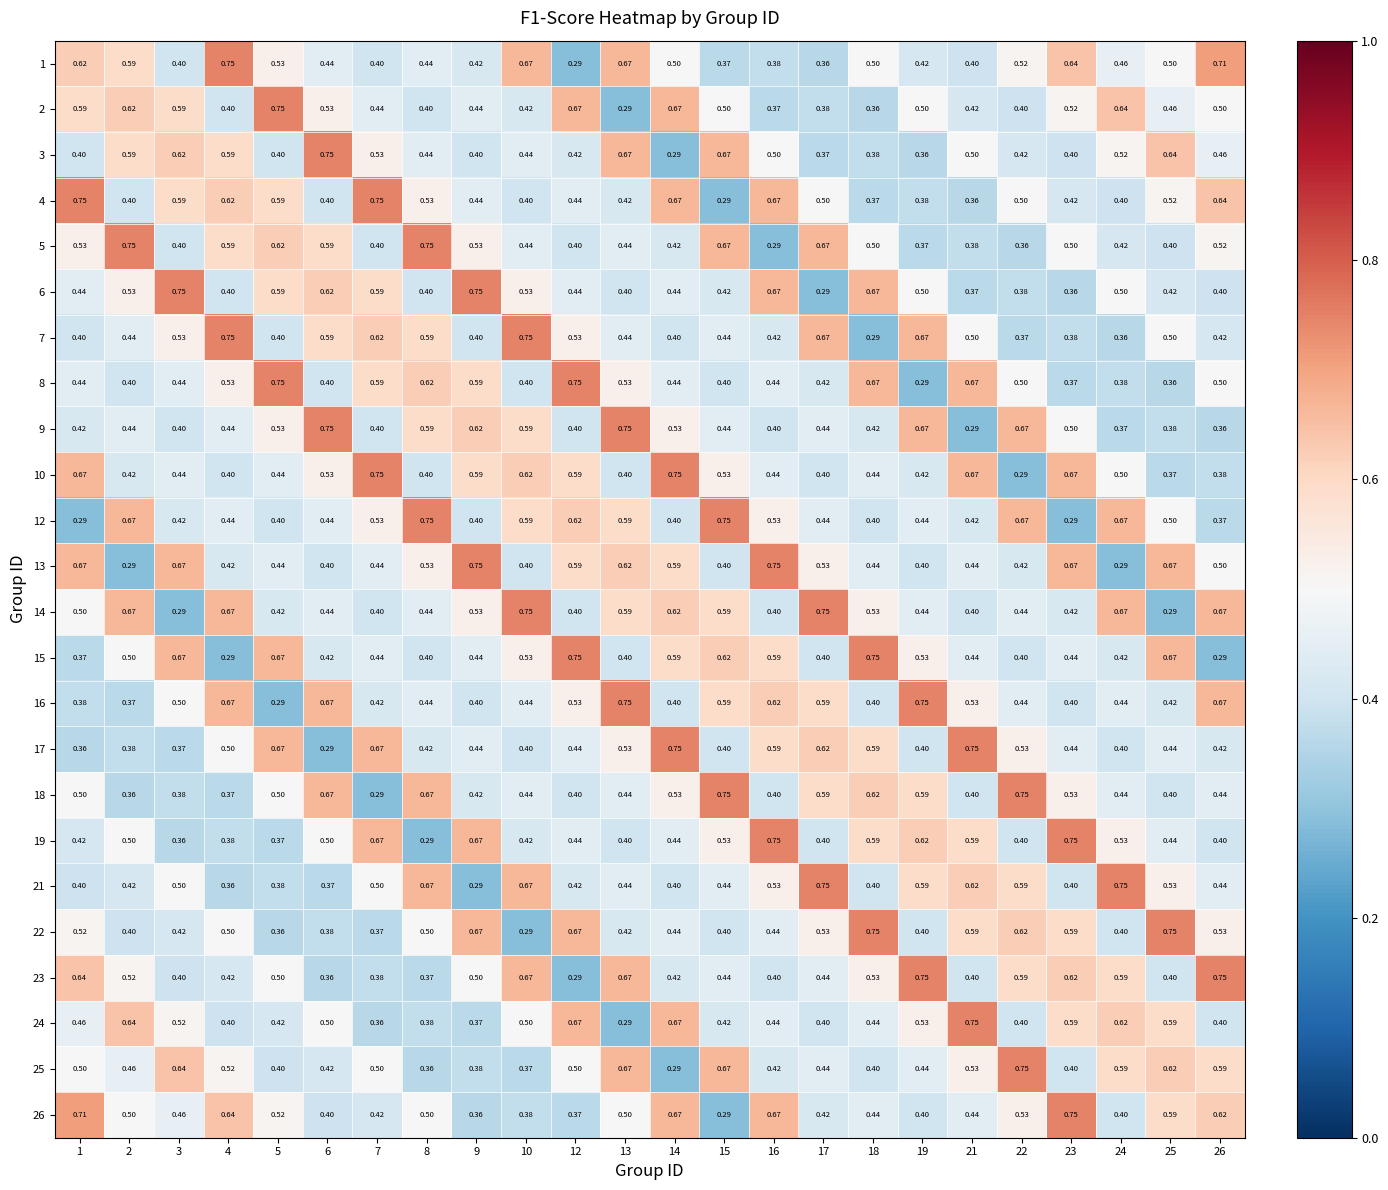

How many series are shown in this chart?

24